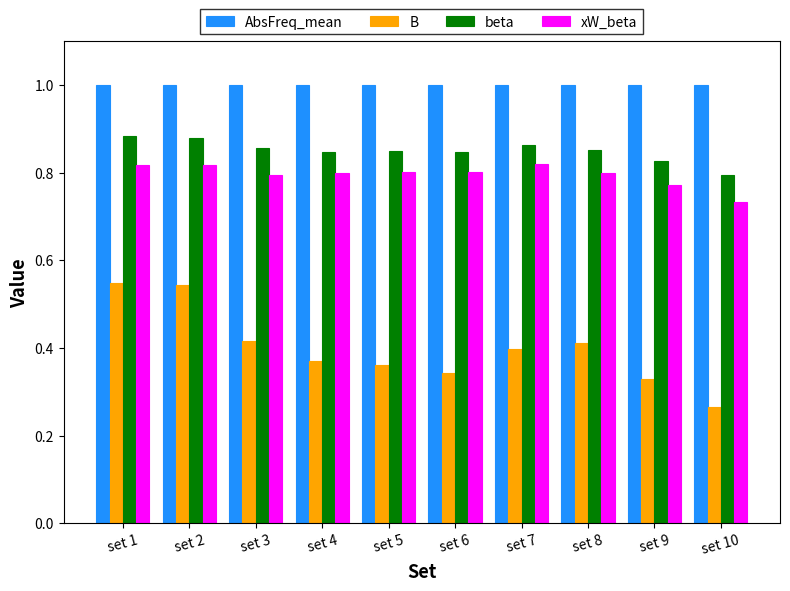

At which label is xW_beta closest to 0?

set 10